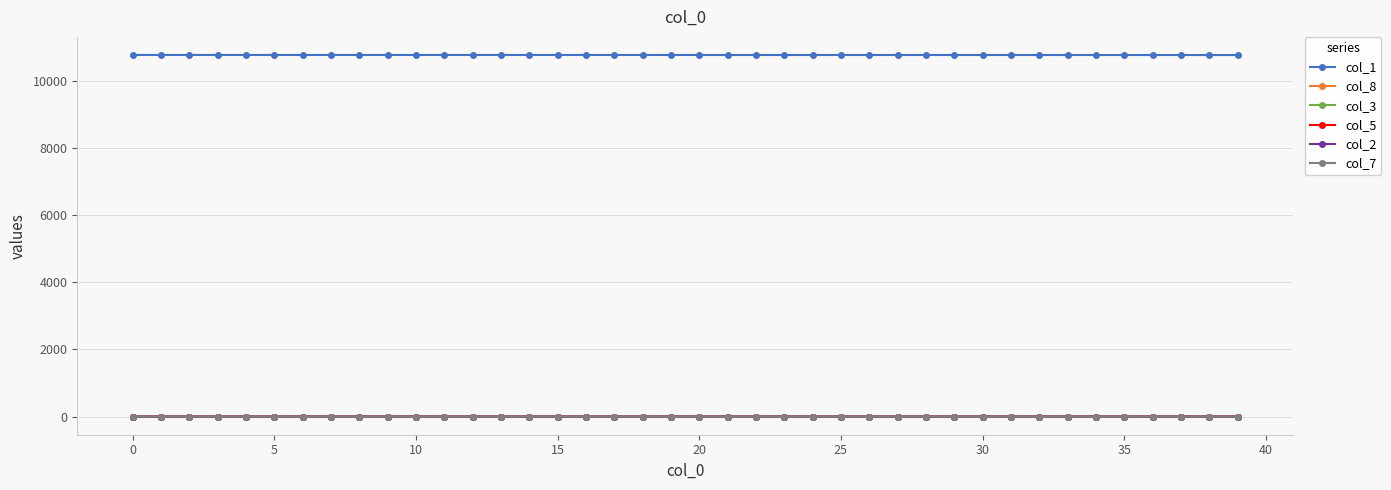

How many distinct data groups are displayed?

6